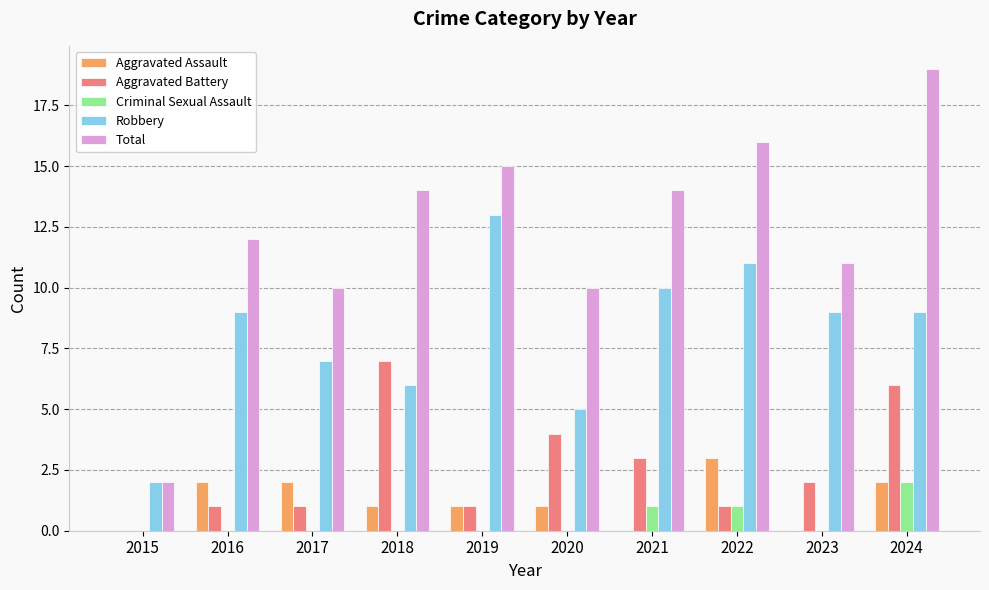

True or false: Criminal Sexual Assault has a value of 0 at 2018.

True